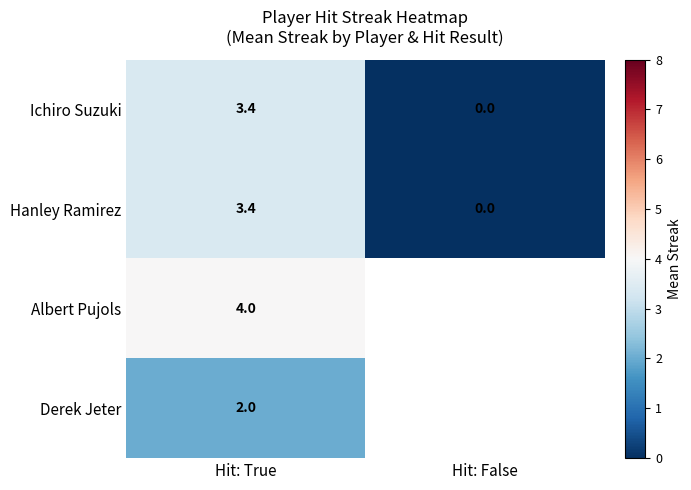

True or false: Ichiro Suzuki has a value of 0.0 at Hit: False.

True